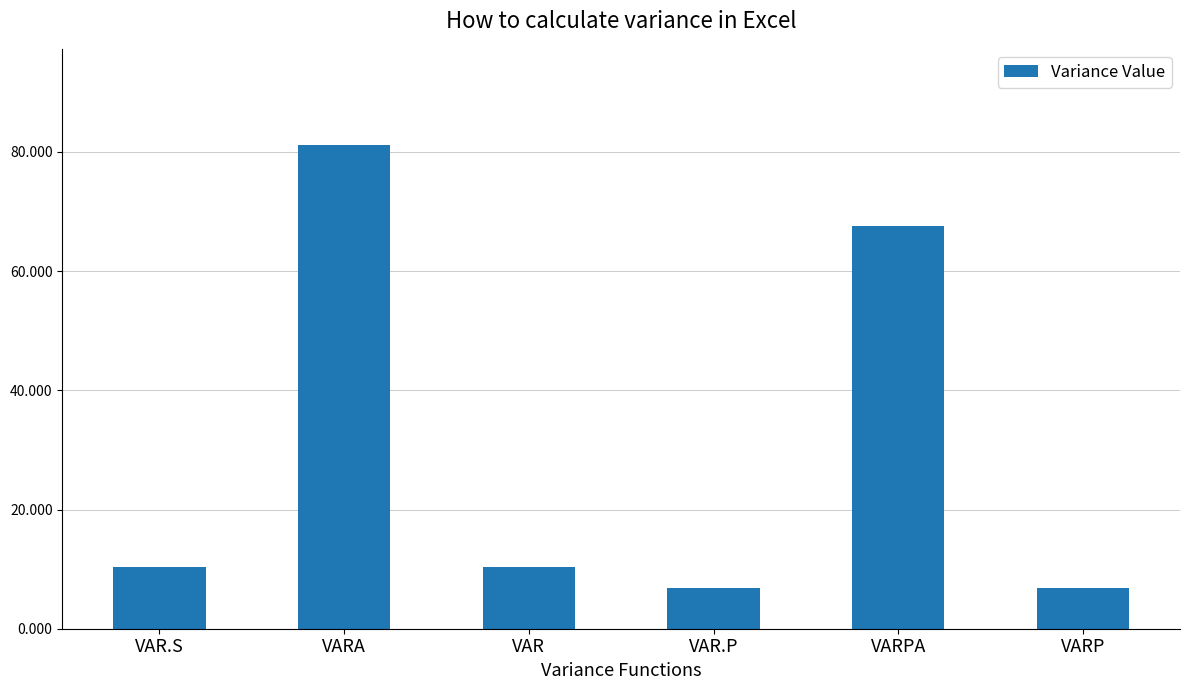

Reading left to right, transcribe all the data shown in this chart.

10.3	81.1	10.3	6.9	67.6	6.9